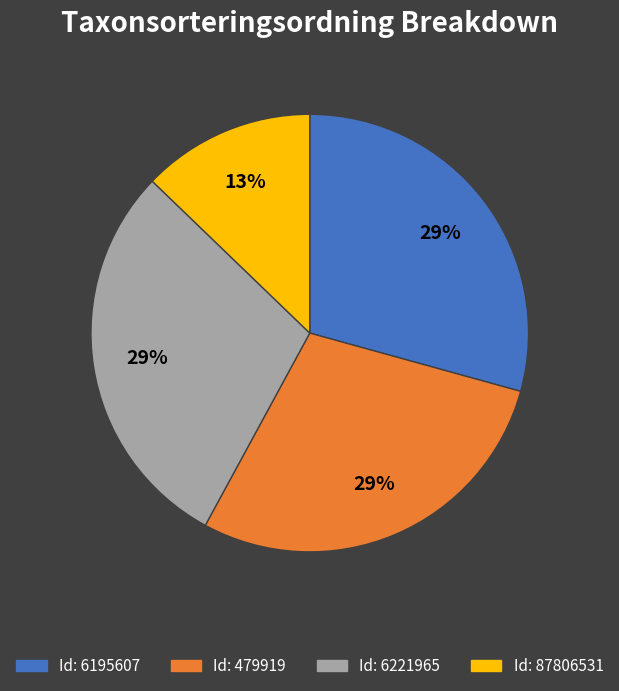

How many slices are in this pie chart?

4